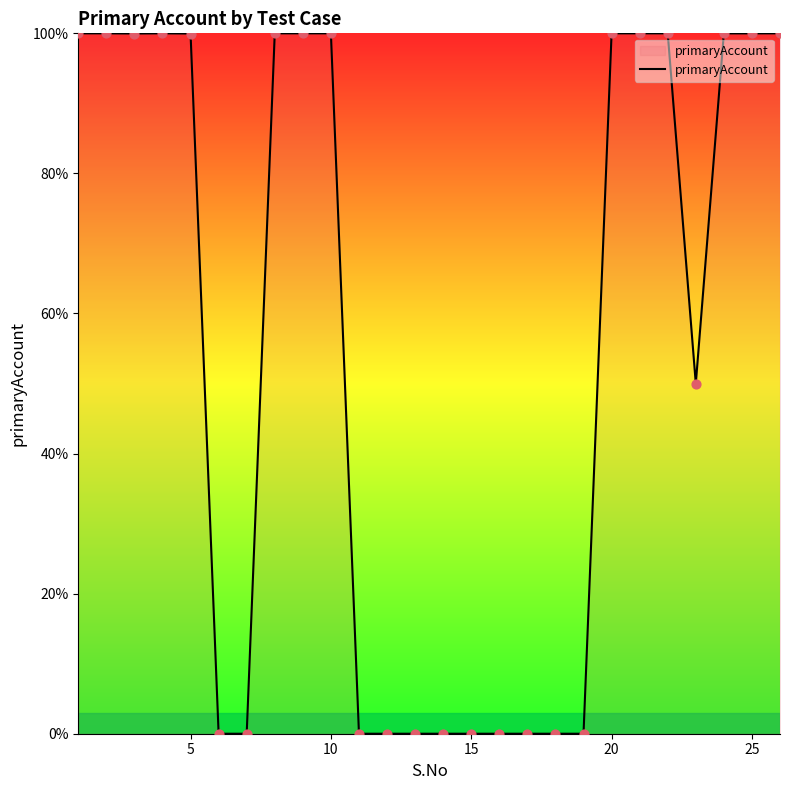

What is the difference between the maximum and minimum values?

100.0